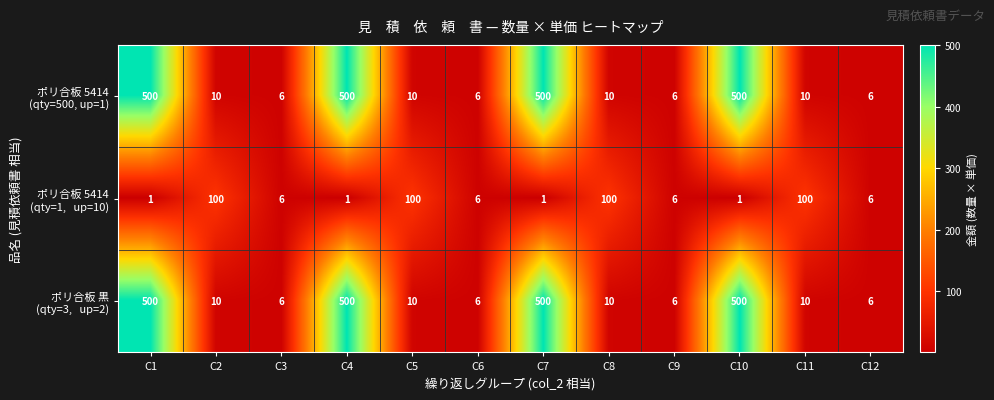

How many categories are shown in the chart?

12